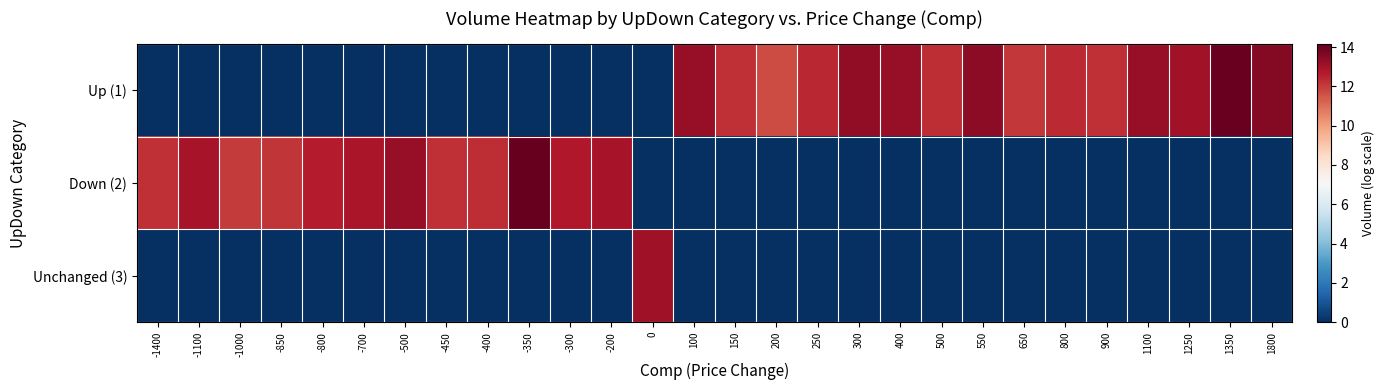

Reading left to right, what are all the values shown in this chart?

Up (1): -1400=0.0	-1100=0.0	-1000=0.0	-850=0.0	-800=0.0	-700=0.0	-500=0.0	-450=0.0	-400=0.0	-350=0.0	-300=0.0	-200=0.0	0=0.0	100=13.3	150=12.2	200=11.7	250=12.4	300=13.4	400=13.2	500=12.3	550=13.4	650=12.1	800=12.3	900=12.3	1100=13.3	1250=13.0	1350=14.1	1800=13.5
Down (2): -1400=12.2	-1100=12.9	-1000=12.0	-850=12.1	-800=12.6	-700=12.9	-500=13.3	-450=12.2	-400=12.3	-350=14.1	-300=12.7	-200=12.9	0=0.0	100=0.0	150=0.0	200=0.0	250=0.0	300=0.0	400=0.0	500=0.0	550=0.0	650=0.0	800=0.0	900=0.0	1100=0.0	1250=0.0	1350=0.0	1800=0.0
Unchanged (3): -1400=0.0	-1100=0.0	-1000=0.0	-850=0.0	-800=0.0	-700=0.0	-500=0.0	-450=0.0	-400=0.0	-350=0.0	-300=0.0	-200=0.0	0=13.1	100=0.0	150=0.0	200=0.0	250=0.0	300=0.0	400=0.0	500=0.0	550=0.0	650=0.0	800=0.0	900=0.0	1100=0.0	1250=0.0	1350=0.0	1800=0.0